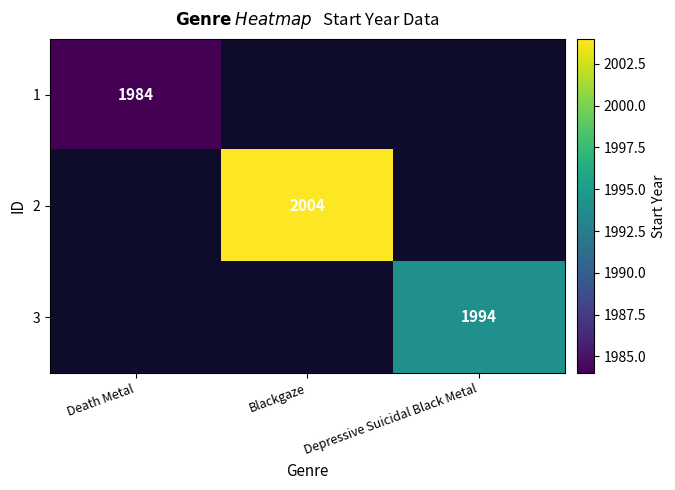

How many distinct data groups are displayed?

3